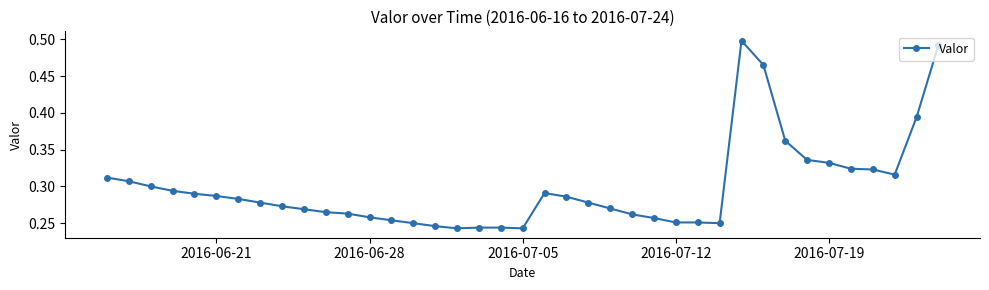

Count the values in the range 0 to 1.

39